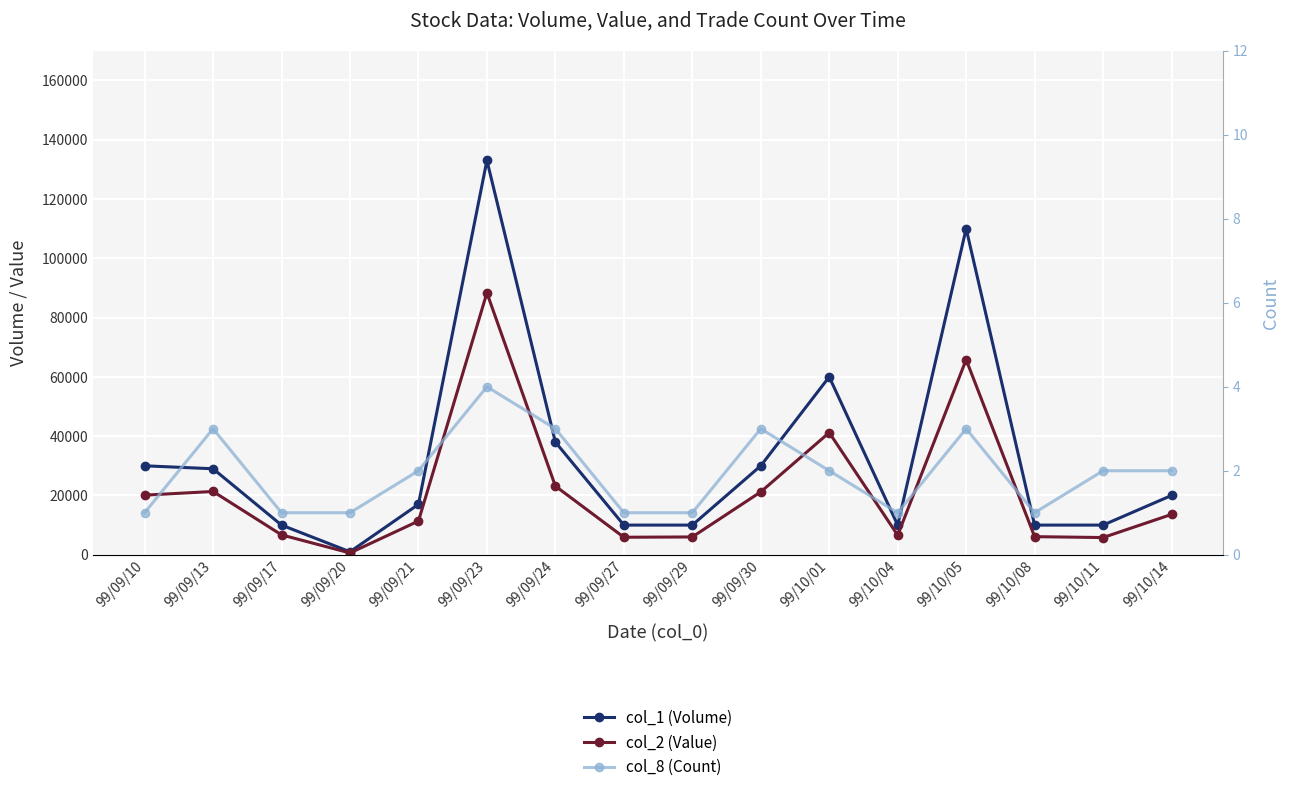

What is the sum of all col_2 (Value) values?

343800